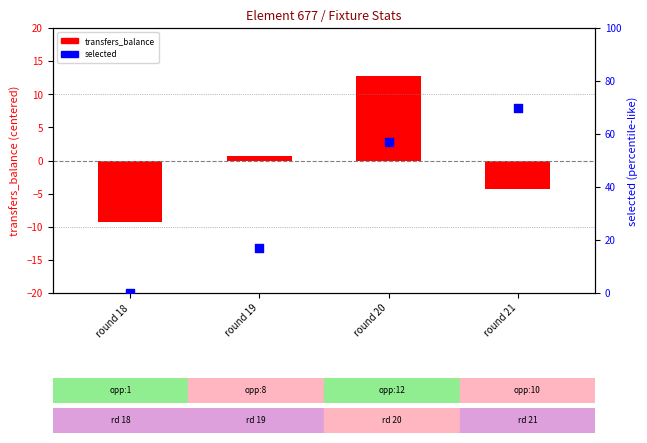

At how many categories does at least one series exceed 68?

1